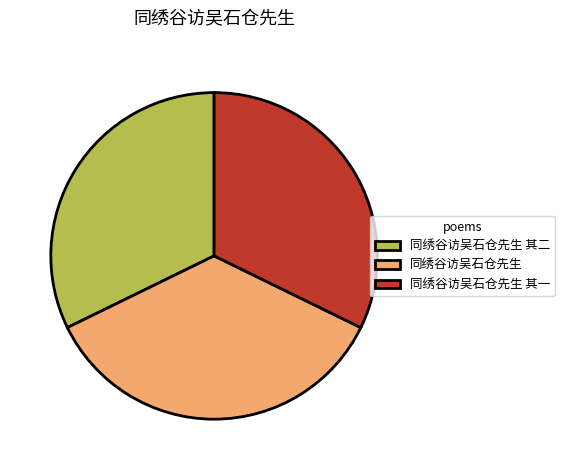

Is the sum of 同绣谷访吴石仓先生 其二 and 同绣谷访吴石仓先生 greater than half?

Yes